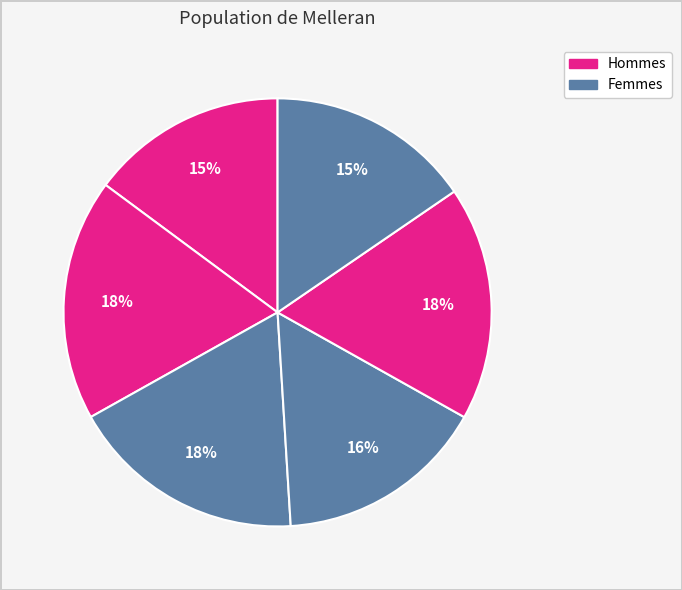

How many slices are in this pie chart?

6